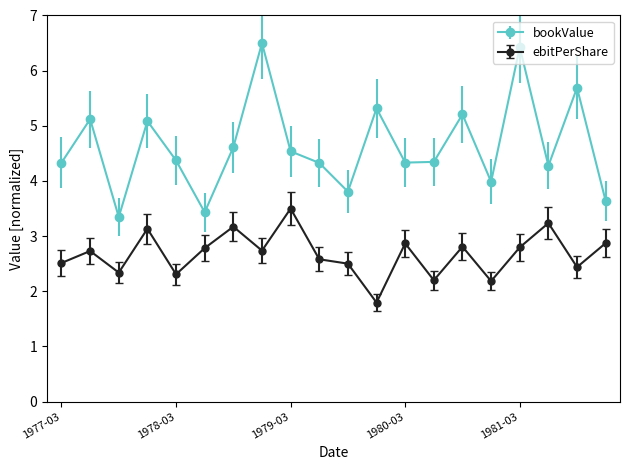

Count the number of data series in this chart.

2